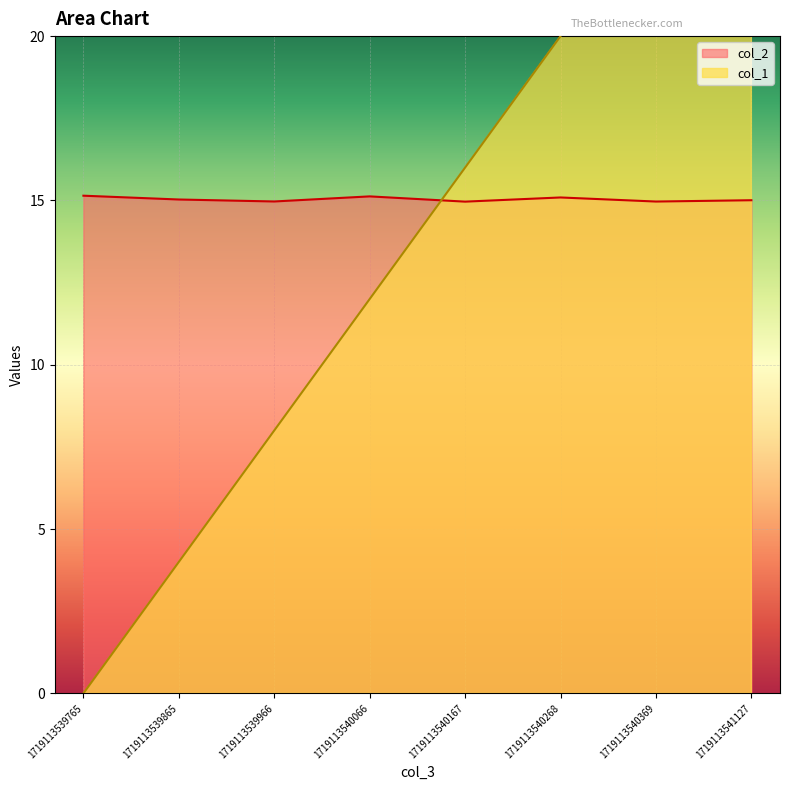

Reading right to left, transcribe all the data shown in this chart.

col_1: 28.0	24.0	20.0	16.0	12.0	8.0	4.0	0.0
col_2: 15.0	15.0	15.1	15.0	15.1	15.0	15.0	15.1